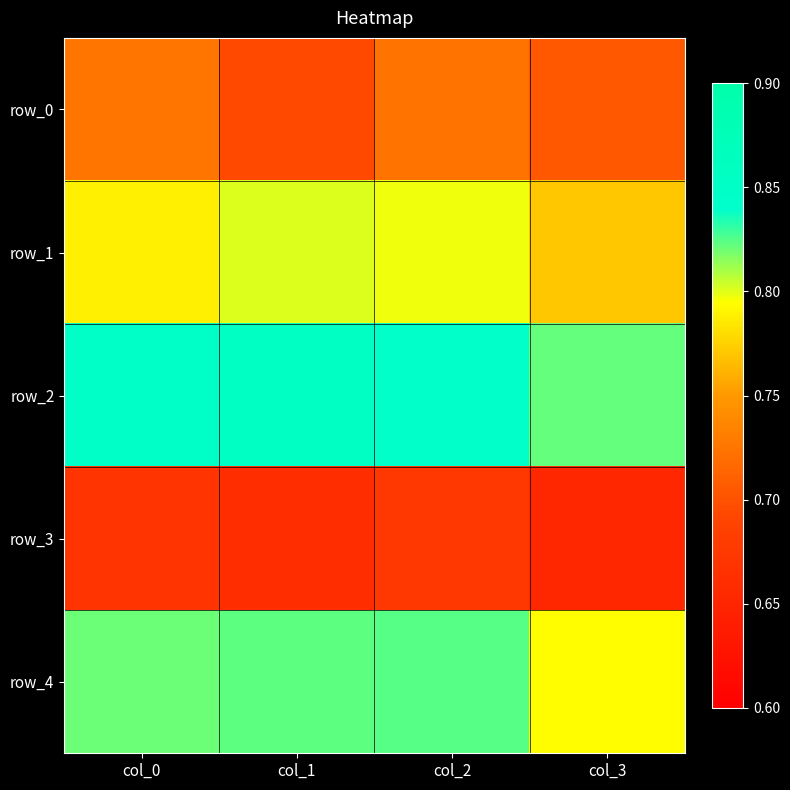

Reading left to right, what are all the values shown in this chart?

row_0: col_0=0.7	col_1=0.7	col_2=0.7	col_3=0.7
row_1: col_0=0.8	col_1=0.8	col_2=0.8	col_3=0.8
row_2: col_0=0.9	col_1=0.9	col_2=0.8	col_3=0.8
row_3: col_0=0.7	col_1=0.7	col_2=0.7	col_3=0.7
row_4: col_0=0.8	col_1=0.8	col_2=0.8	col_3=0.8